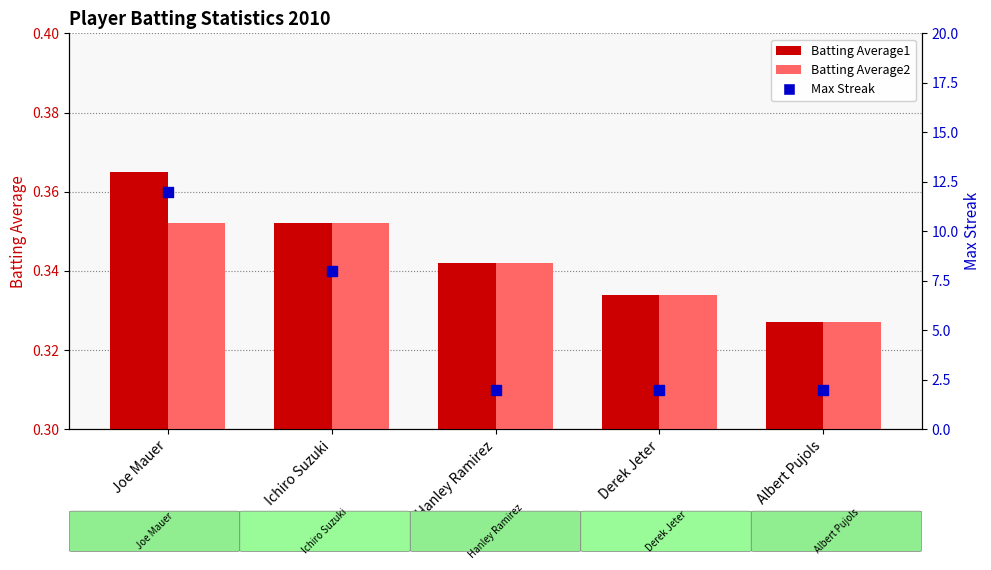

Which series has the largest total across all categories?

Max Streak